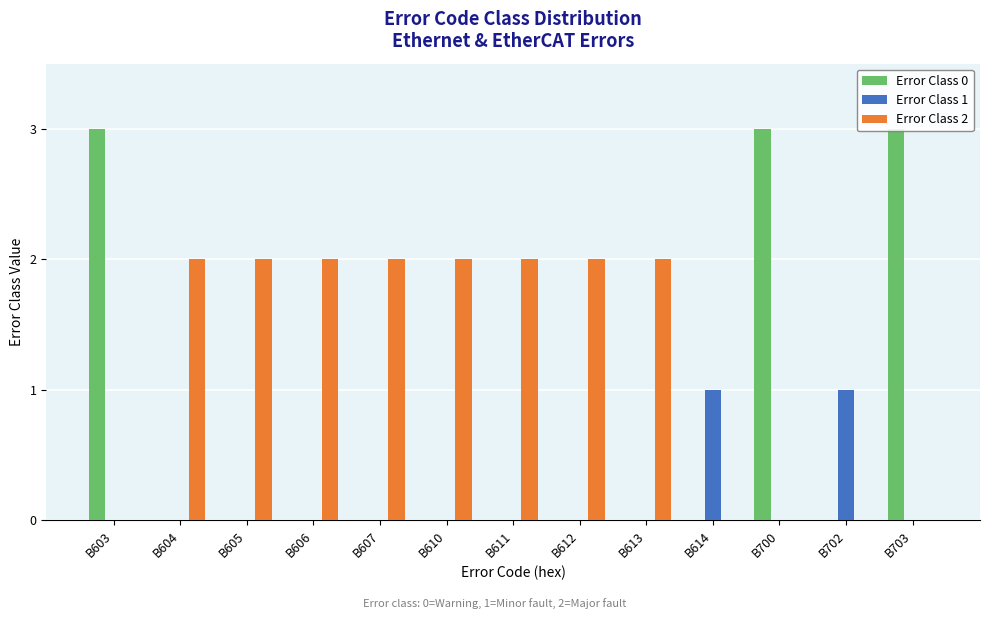

Is the value of Error Class 1 at B607 greater than the value of Error Class 2 at B610?

No